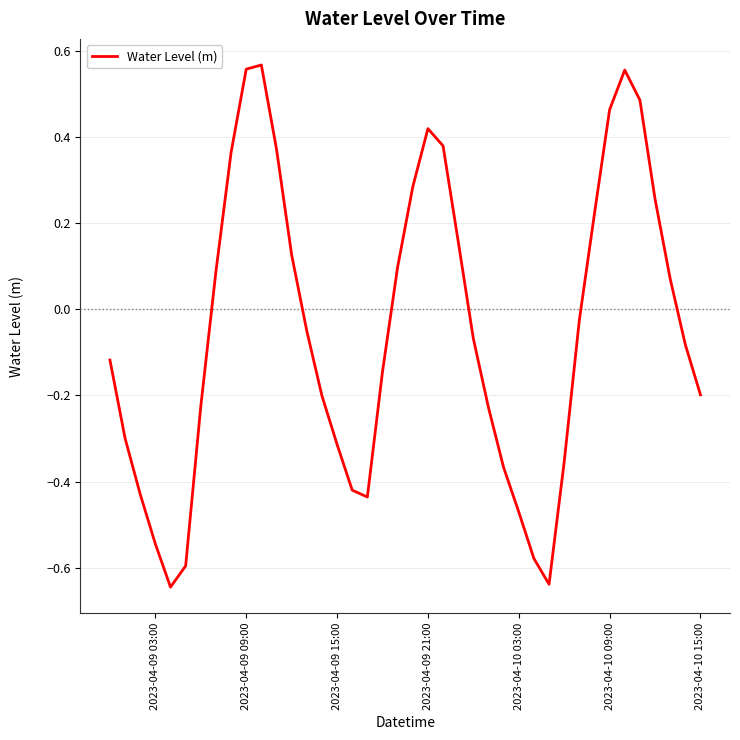

What is the difference between the maximum and minimum values?

1.2